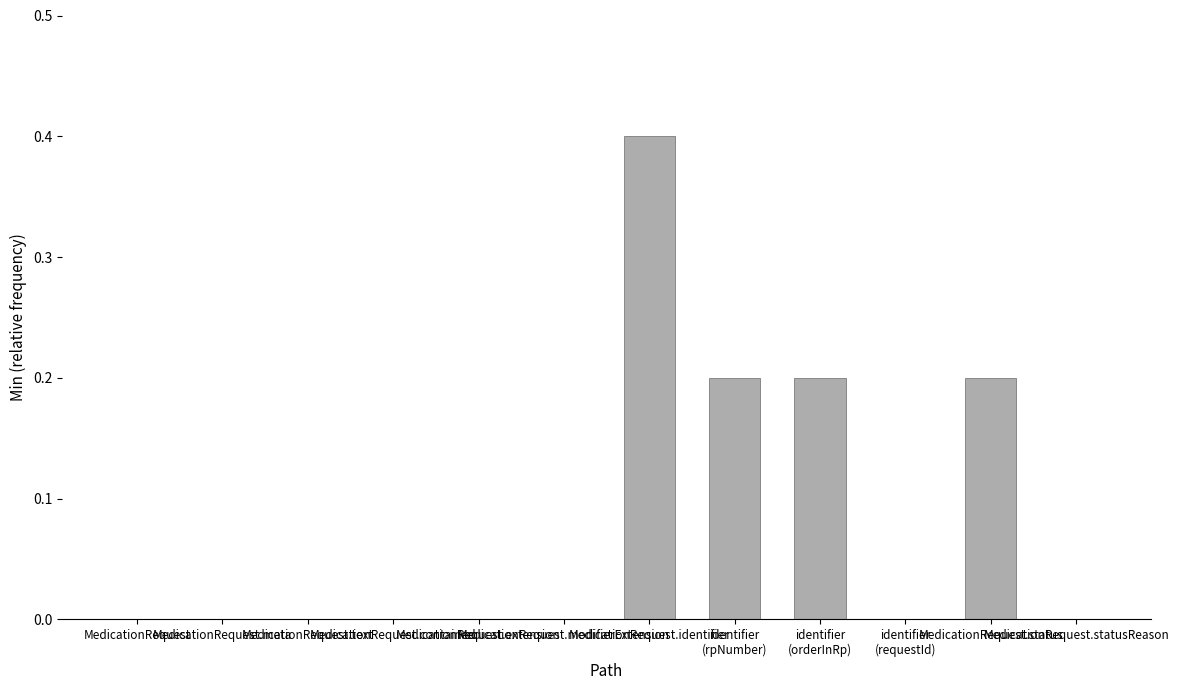

Does the chart contain stacked bars?

No